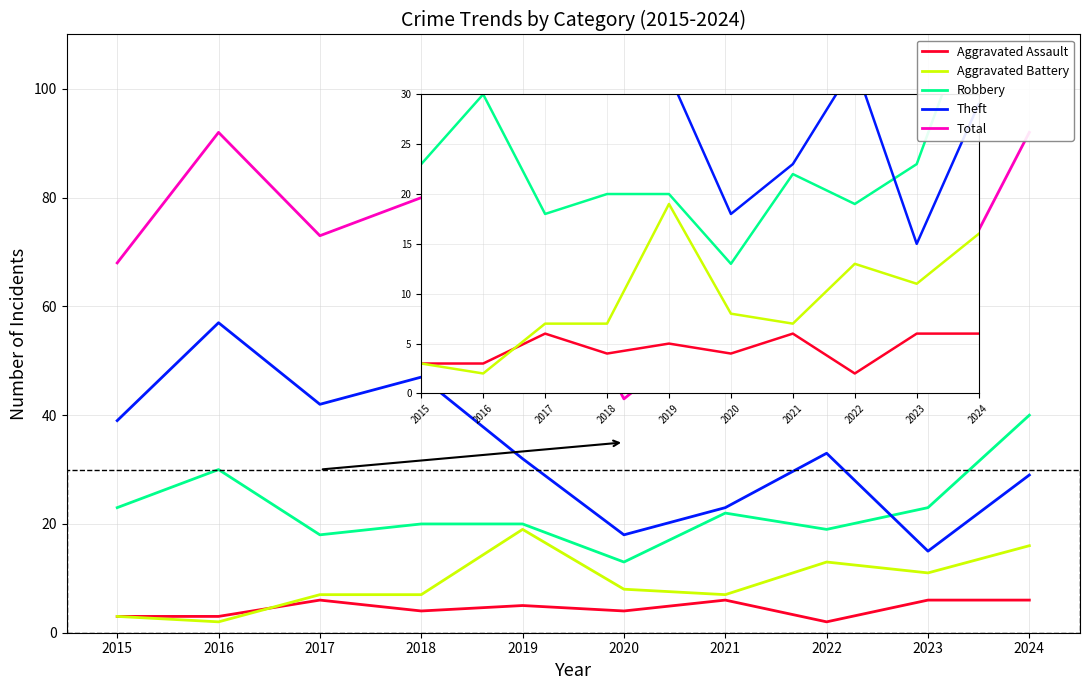

Reading left to right, extract all data points from this chart.

Aggravated Assault: 3	3	6	4	5	4	6	2	6	6
Aggravated Battery: 3	2	7	7	19	8	7	13	11	16
Robbery: 23	30	18	20	20	13	22	19	23	40
Theft: 39	57	42	47	32	18	23	33	15	29
Total: 68	92	73	80	78	43	58	69	56	92